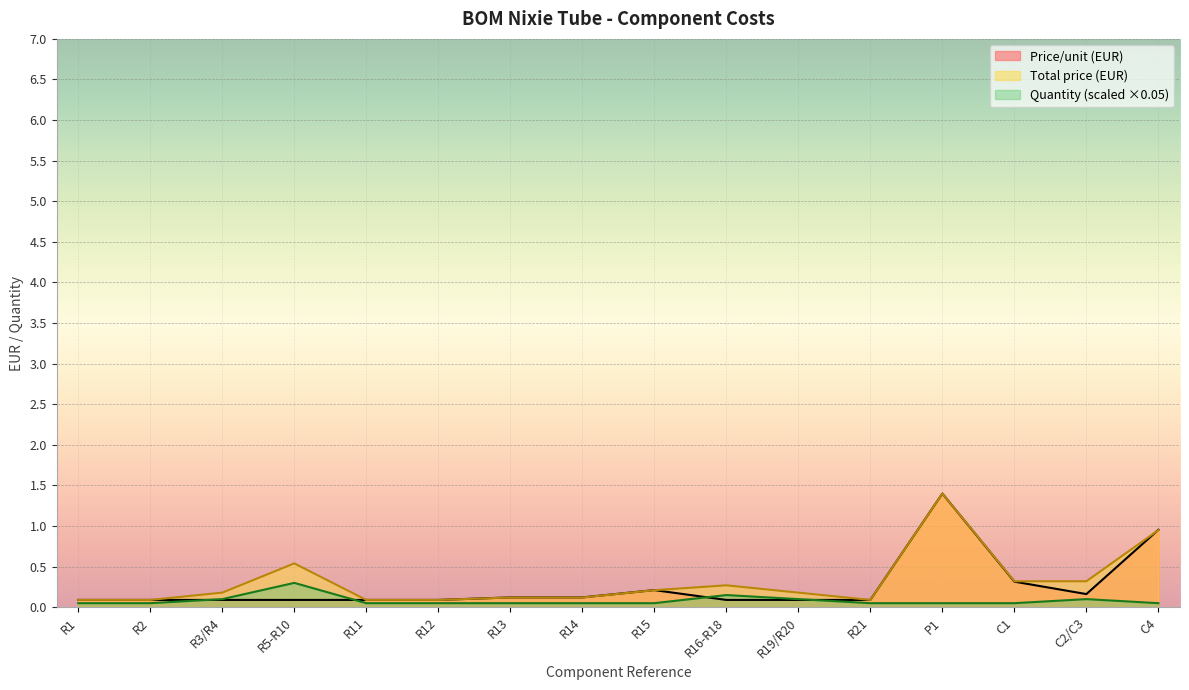

Is the value of Total price (EUR) at R11 greater than the value of Price/unit (EUR) at R14?

No